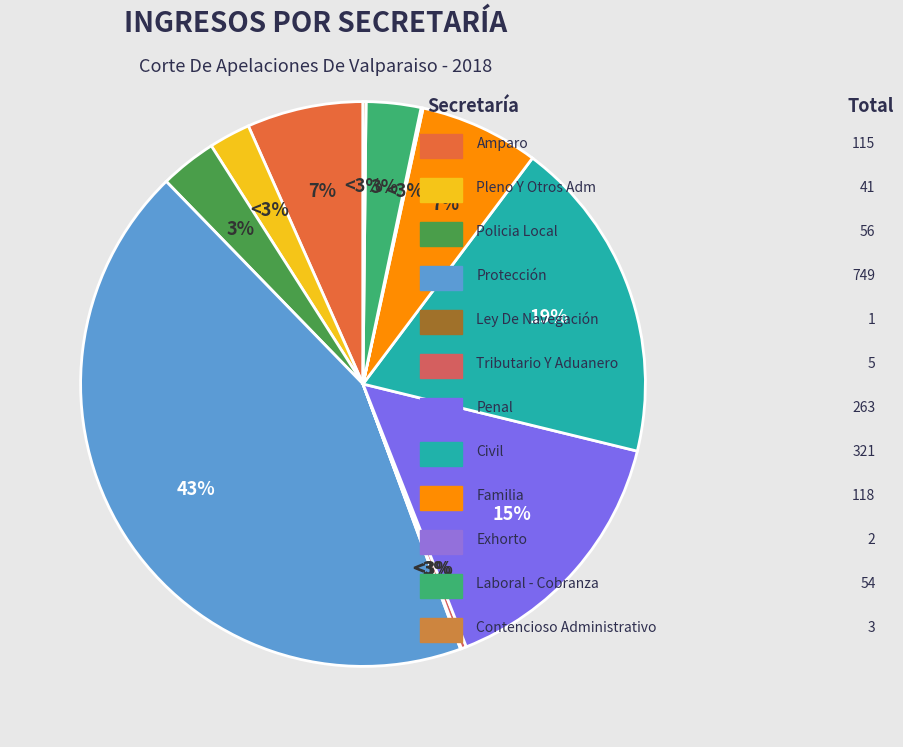

Which slice is the largest?

Protección